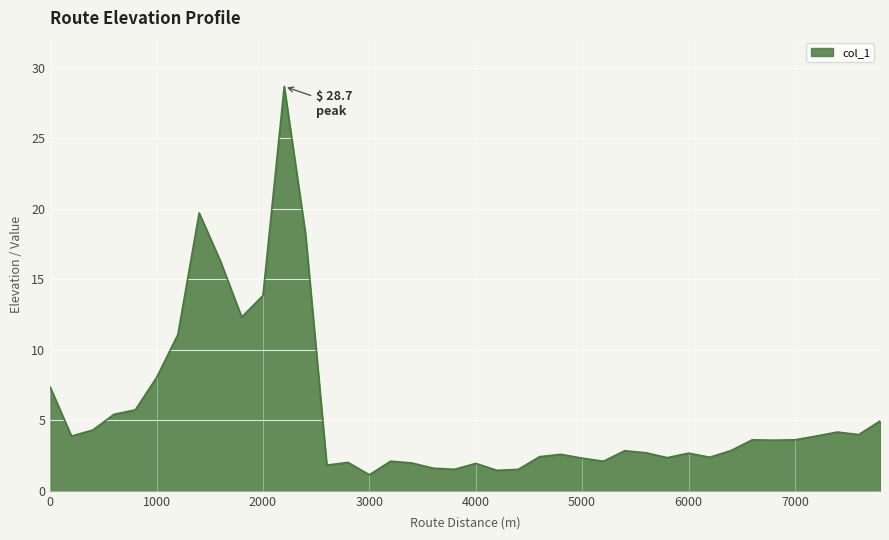

What is the difference between the maximum and minimum values?

27.5